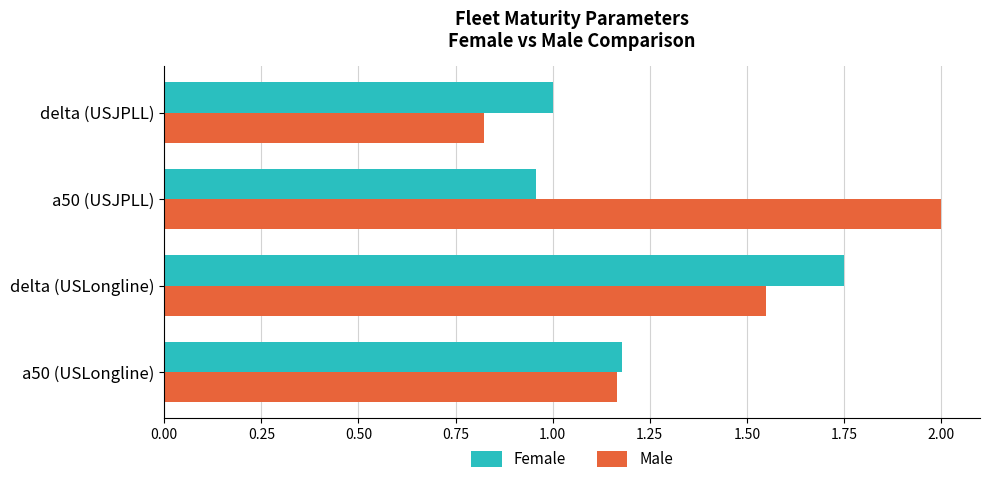

Which series has the widest spread of values?

Male